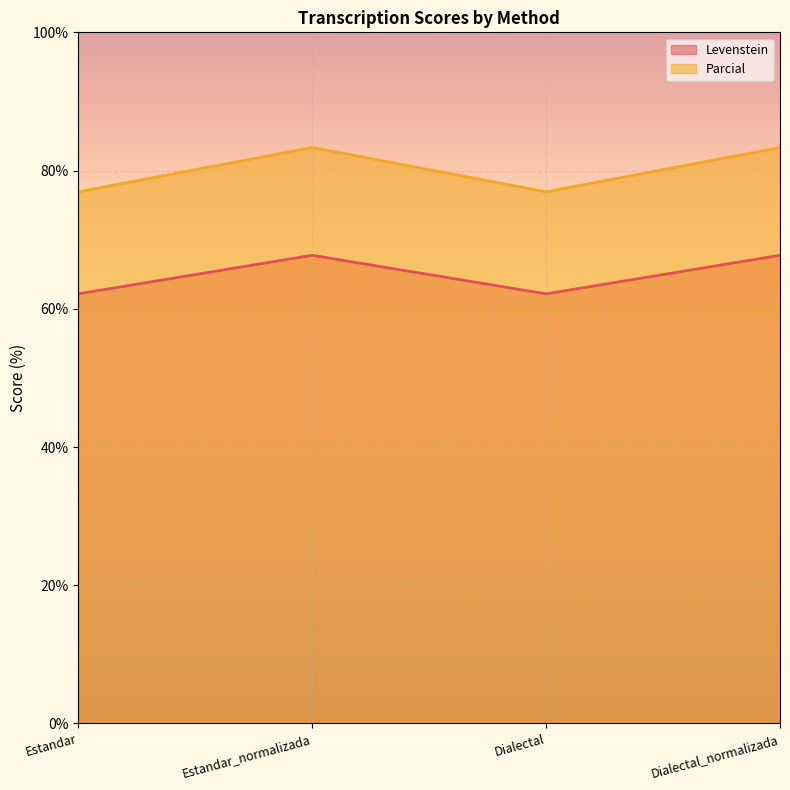

What is the difference between the Parcial values at Dialectal_normalizada and Dialectal?

6.4